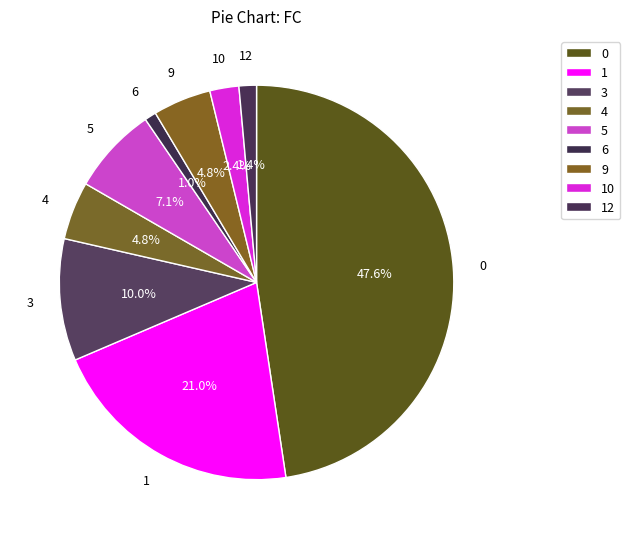

Count the number of slices in the pie.

9